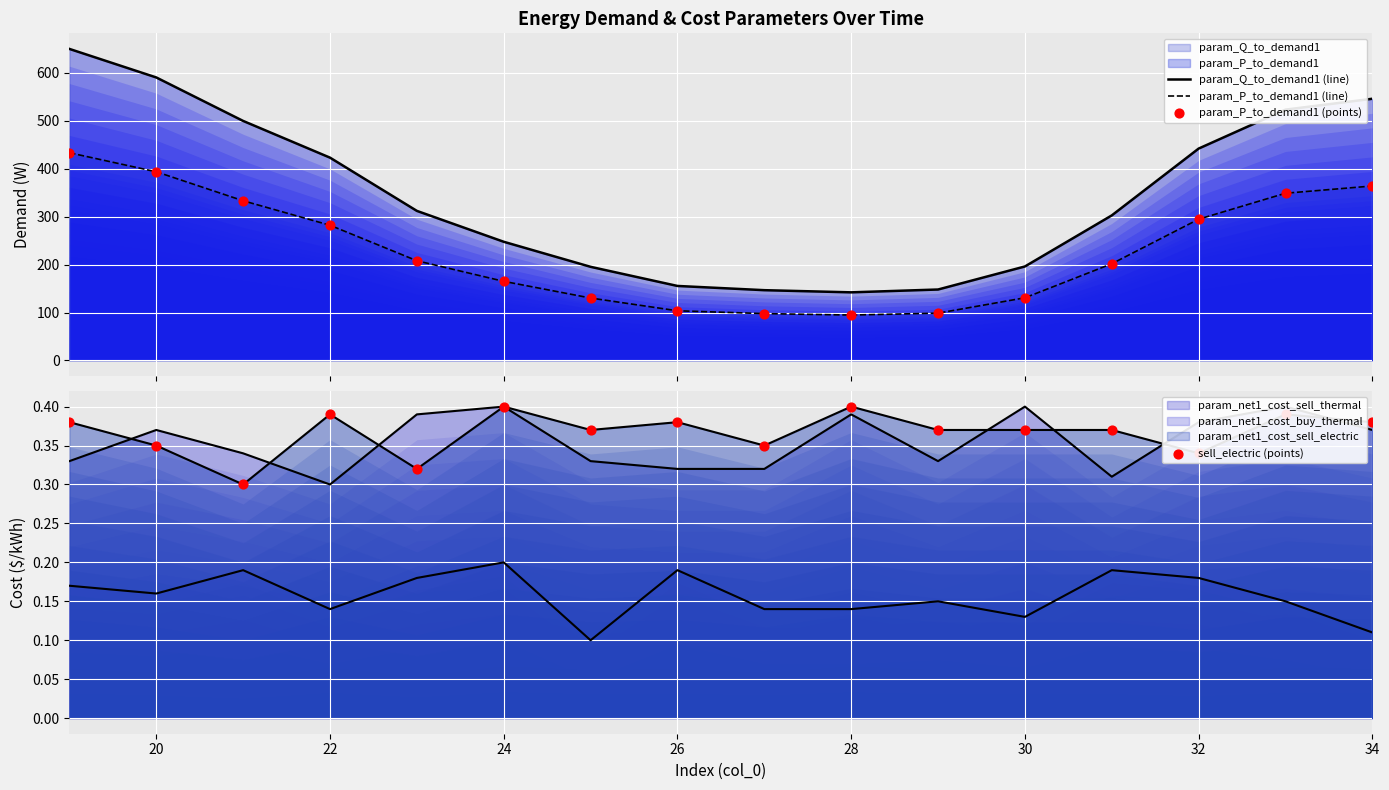

Which series contains the highest Y value?

param_Q_to_demand1 (line)